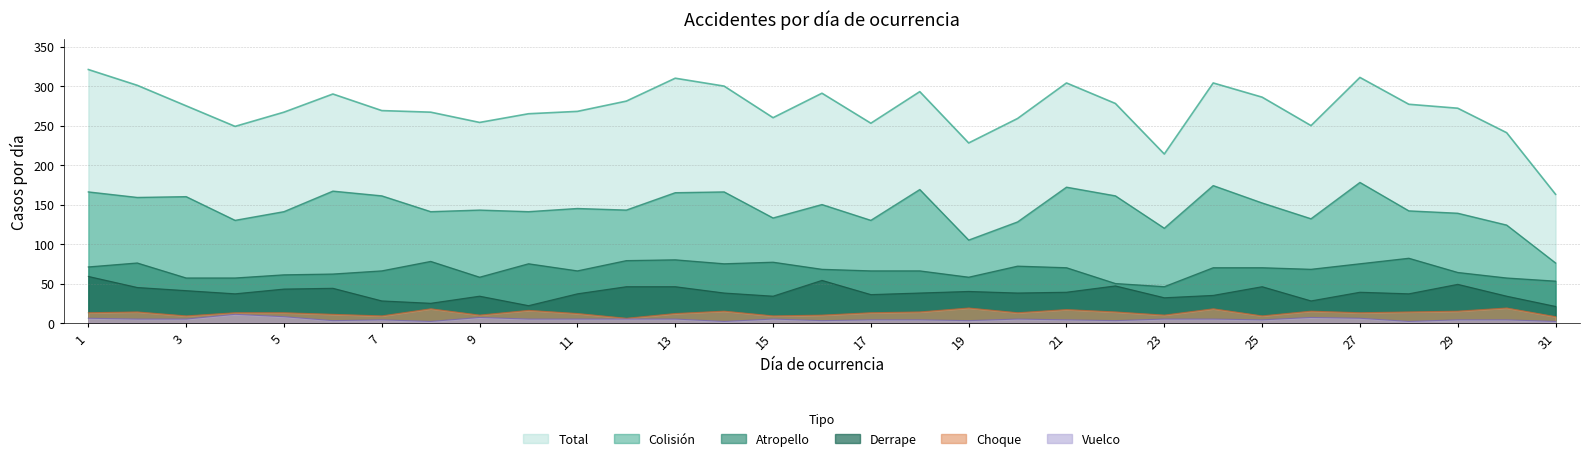

What are all the series names shown in the legend?

Total, Colisión, Atropello, Derrape, Choque, Vuelco